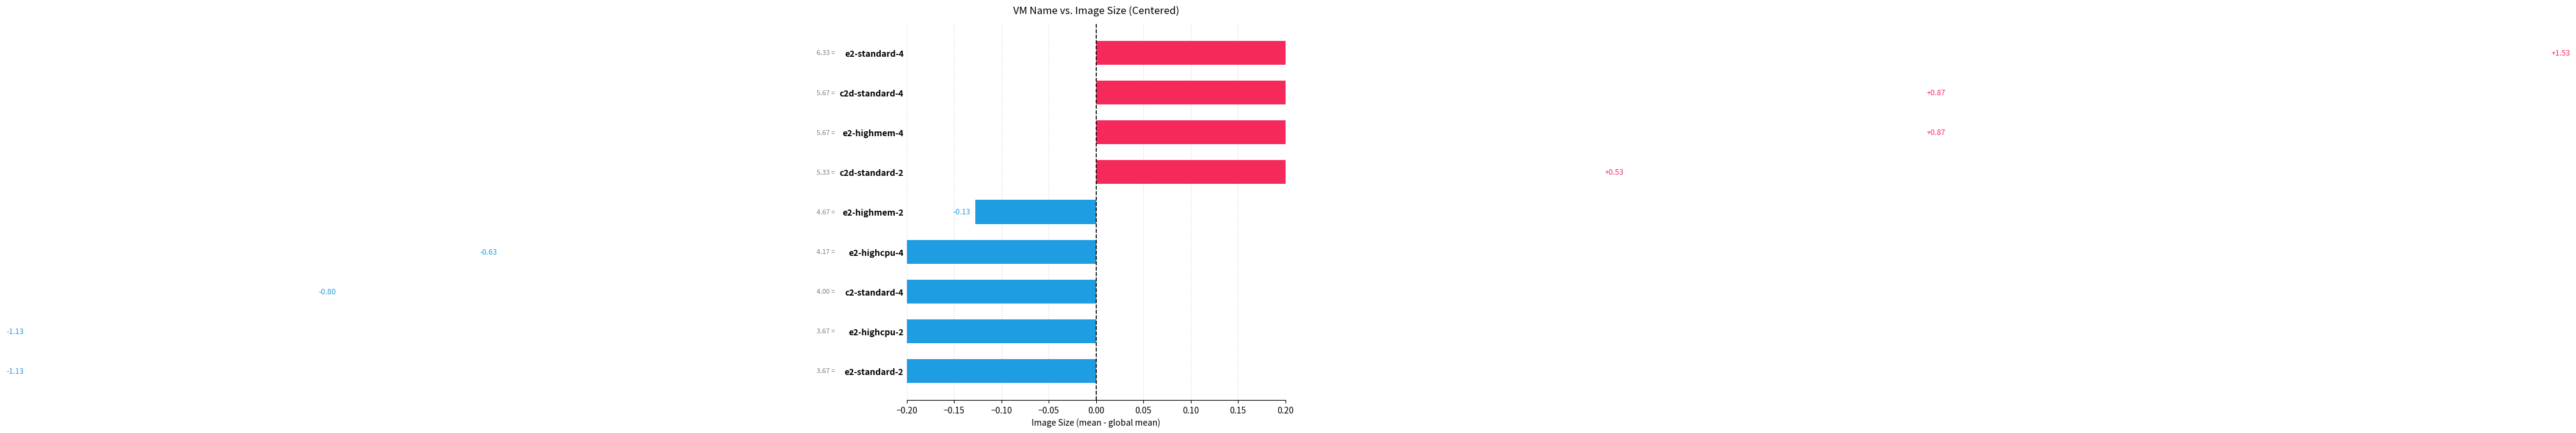

How many values are below zero?

5